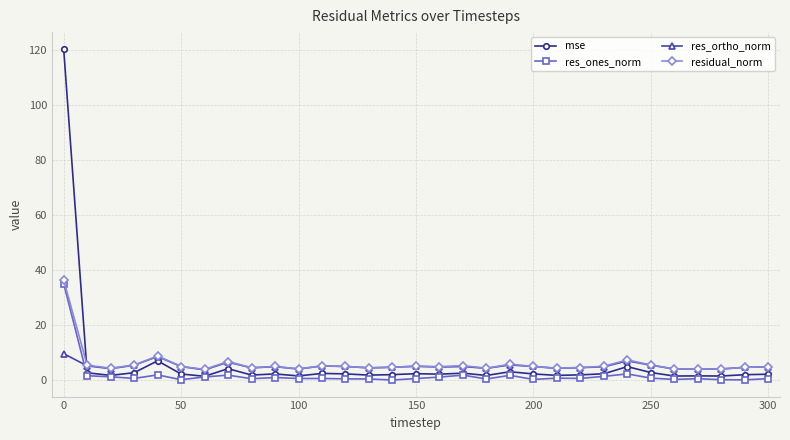

Count the number of data series in this chart.

4